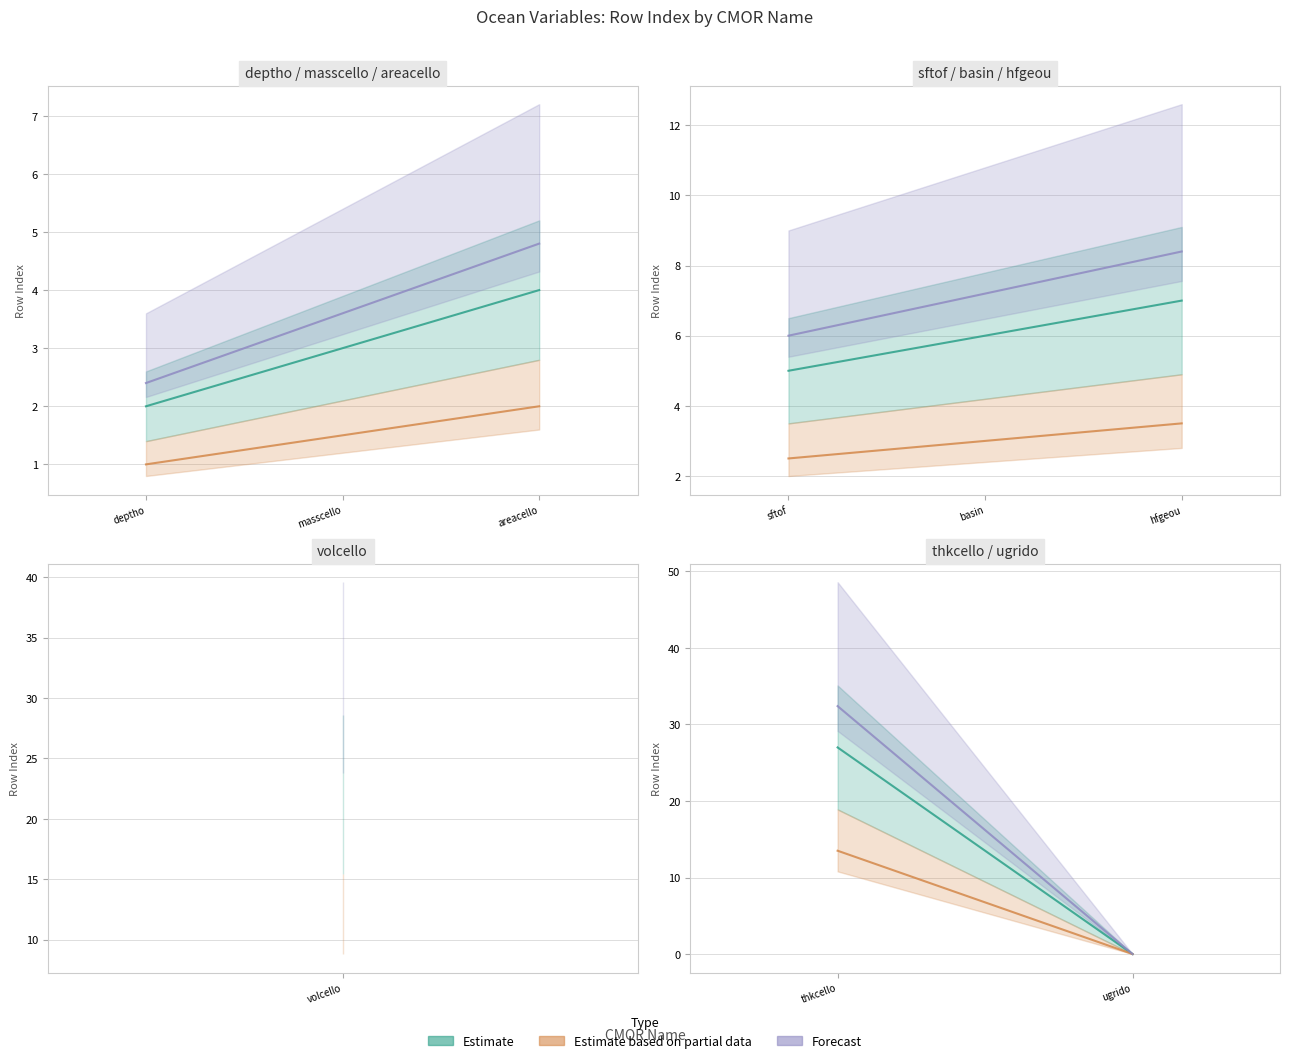

Is this an area chart (filled region under the line)?

No